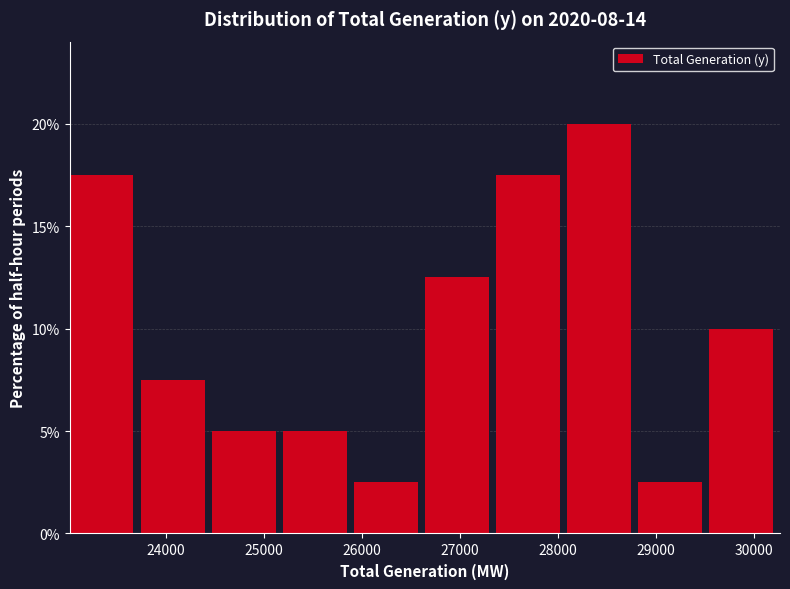

Over which range of the x-axis is the bar tallest?

28100 to 28800